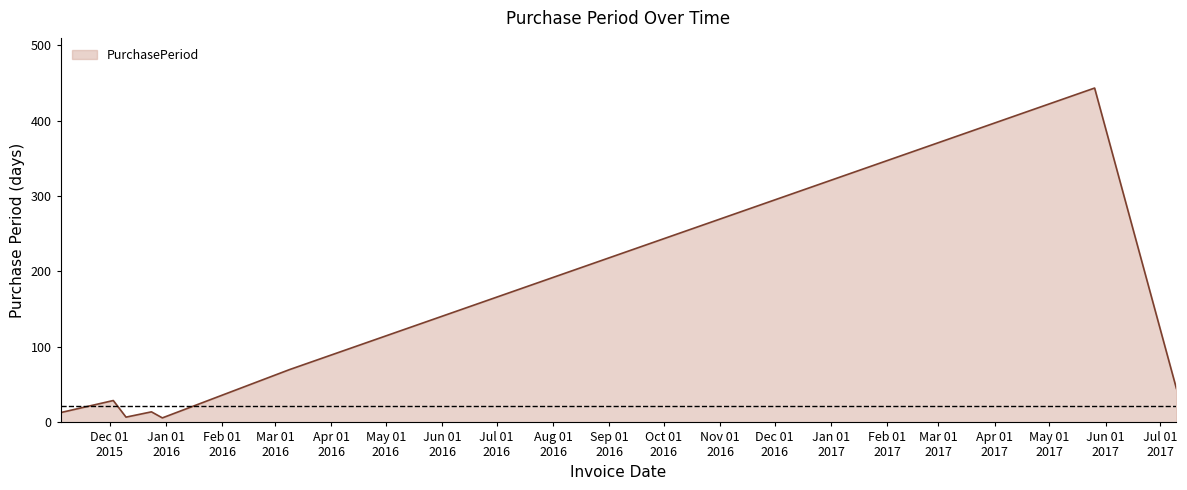

What is the average value?

78